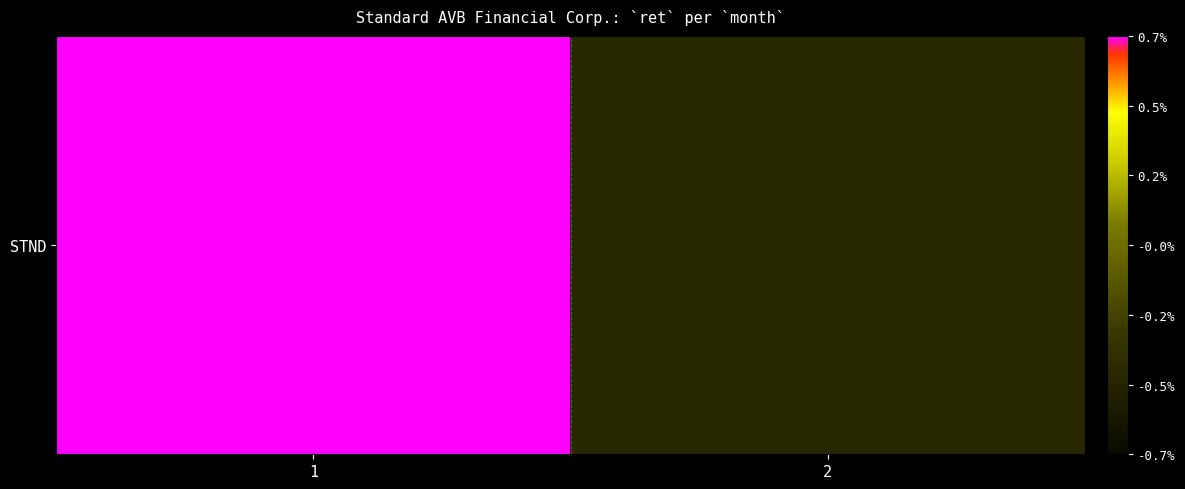

Which has a higher value, 1 or 2?

1